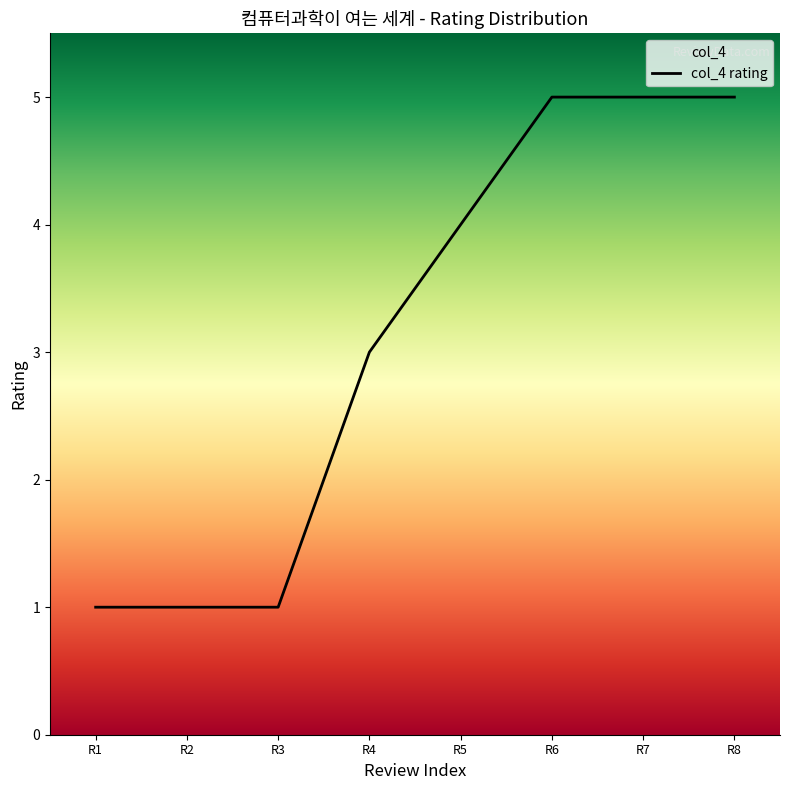

What is the difference between the second highest and second lowest values?

4